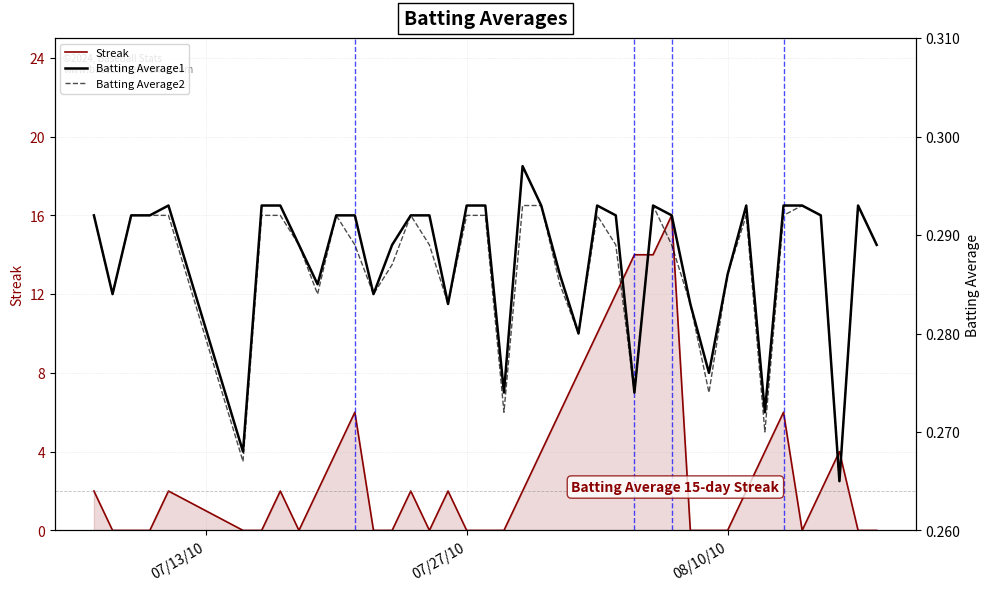

What is the highest value of the Streak series?

16